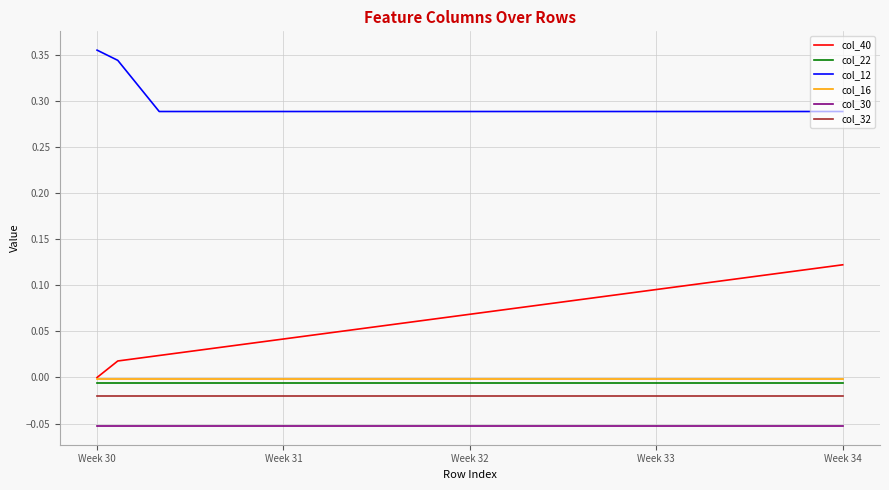

True or false: col_16 and col_22 intersect in this chart.

False